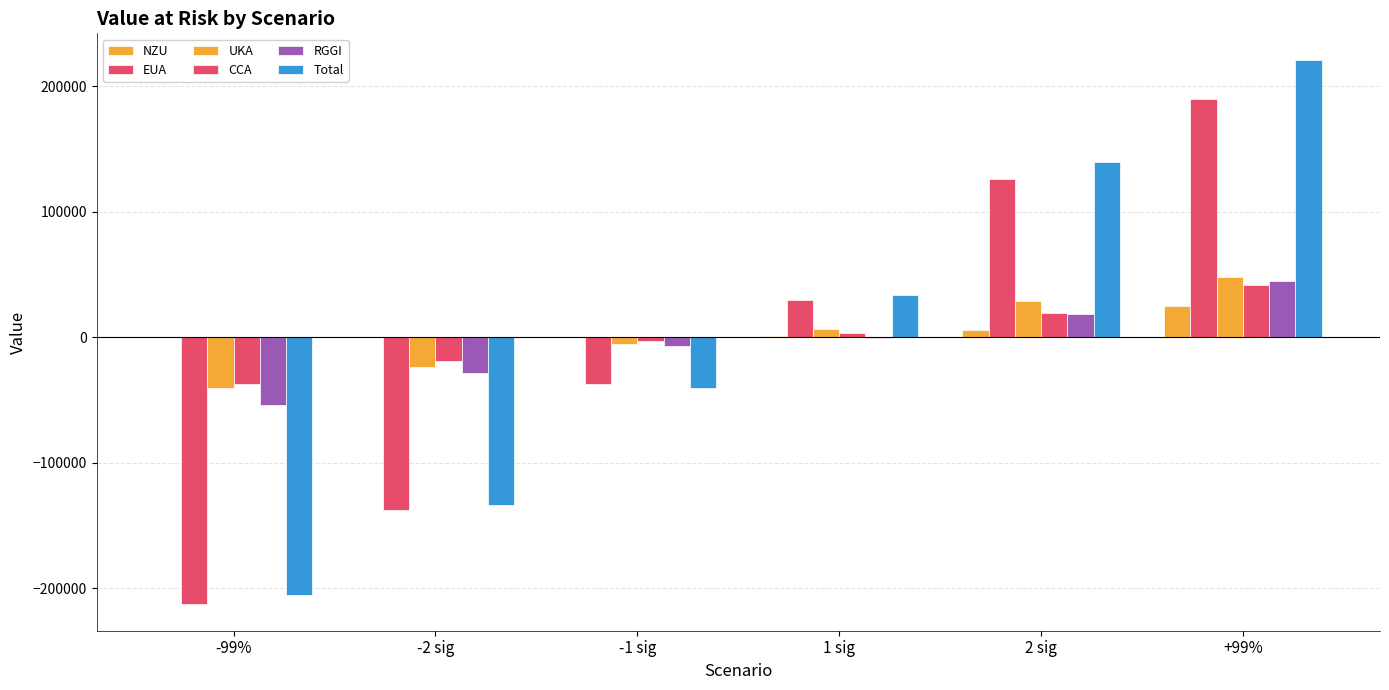

Reading left to right, extract all data points from this chart.

NZU: -99%=-95.8	-2 sig=-53.2	-1 sig=490.6	1 sig=890.1	2 sig=5728.4	+99%=24626.1
EUA: -99%=-212323.3	-2 sig=-137396.1	-1 sig=-37664.6	1 sig=29967.7	2 sig=126154.8	+99%=190114.3
UKA: -99%=-40133.3	-2 sig=-23764.6	-1 sig=-5625.4	1 sig=6778.2	2 sig=29142.3	+99%=48116.8
CCA: -99%=-37135.1	-2 sig=-19399.0	-1 sig=-3382.5	1 sig=3471.6	2 sig=19071.0	+99%=41474.6
RGGI: -99%=-54248.2	-2 sig=-28311.6	-1 sig=-7370.7	1 sig=-855.4	2 sig=18089.9	+99%=44629.4
Total: -99%=-205442.3	-2 sig=-133931.3	-1 sig=-40524.4	1 sig=33584.7	2 sig=139482.9	+99%=220485.6